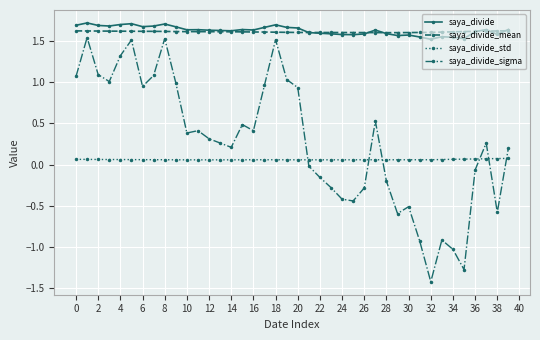

True or false: saya_divide and saya_divide_std intersect in this chart.

False